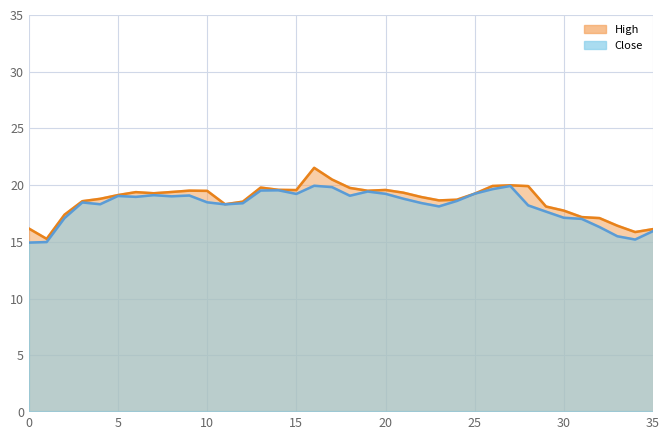

What is the lowest value of the Close series?

14.9